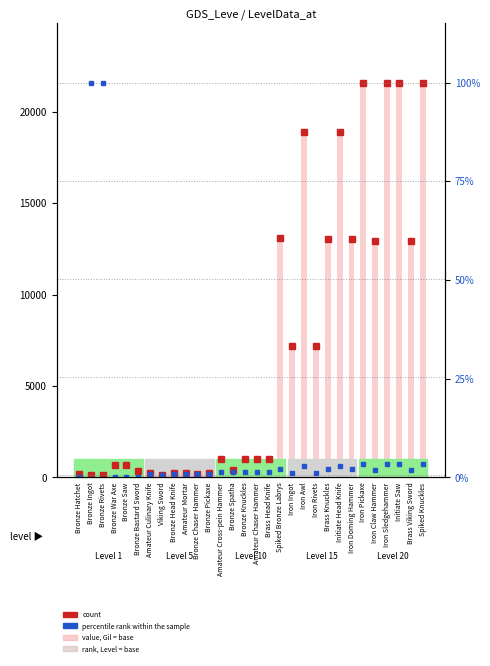

How many values in the value, Leve Gil = base series exceed 990?

13